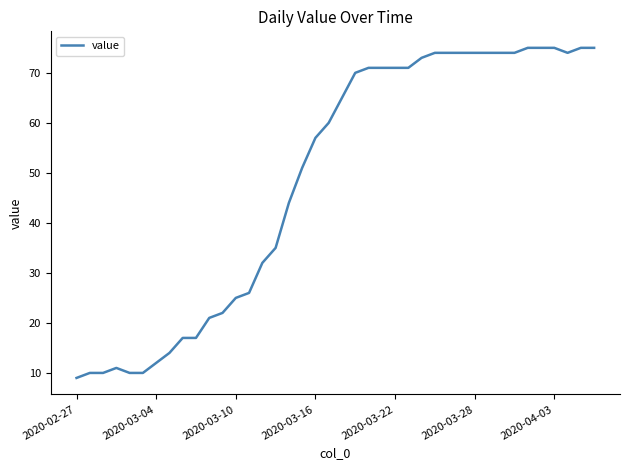

What is the greatest value displayed?

75